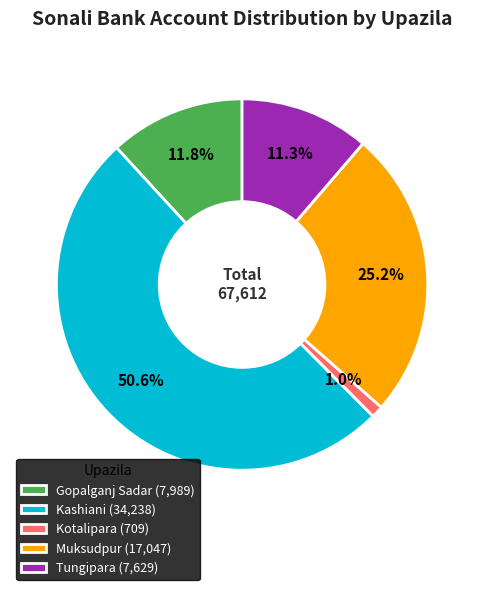

Between Gopalganj Sadar (7,989) and Tungipara (7,629), which is larger?

Gopalganj Sadar (7,989)